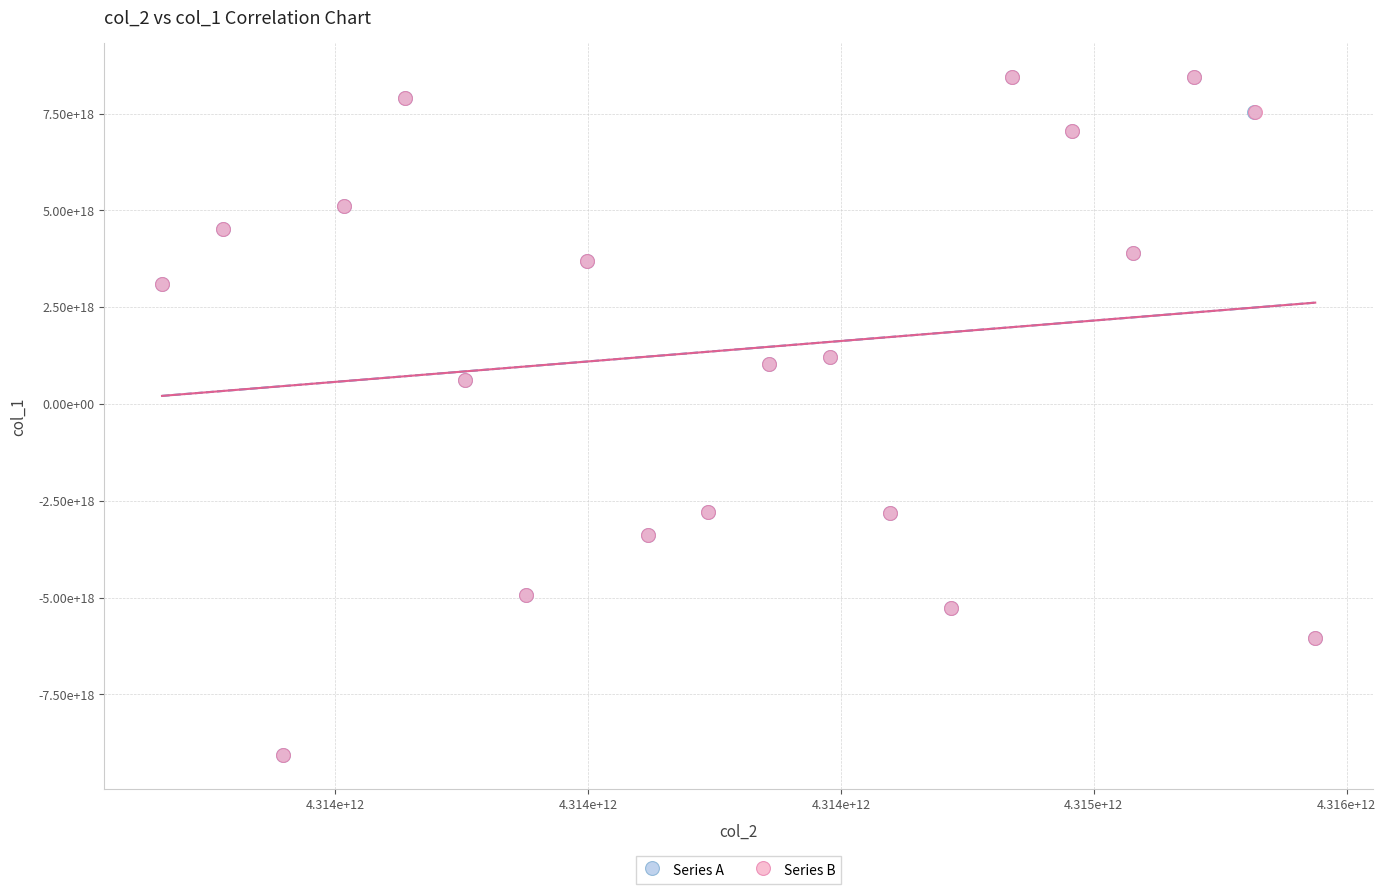

What are all the series names shown in the legend?

Series A, Series B